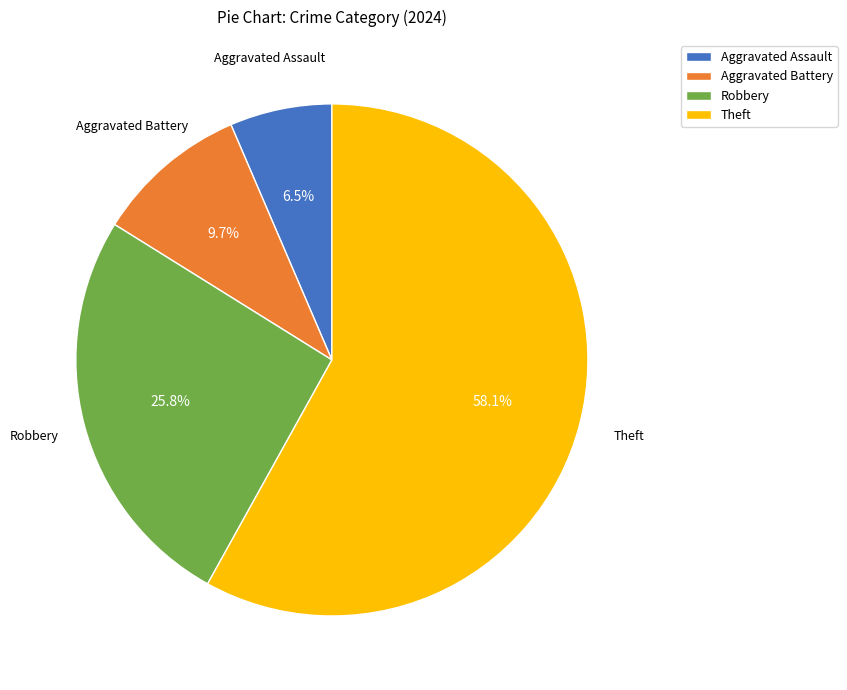

What is the total percentage of Theft and Aggravated Assault?

64.5%